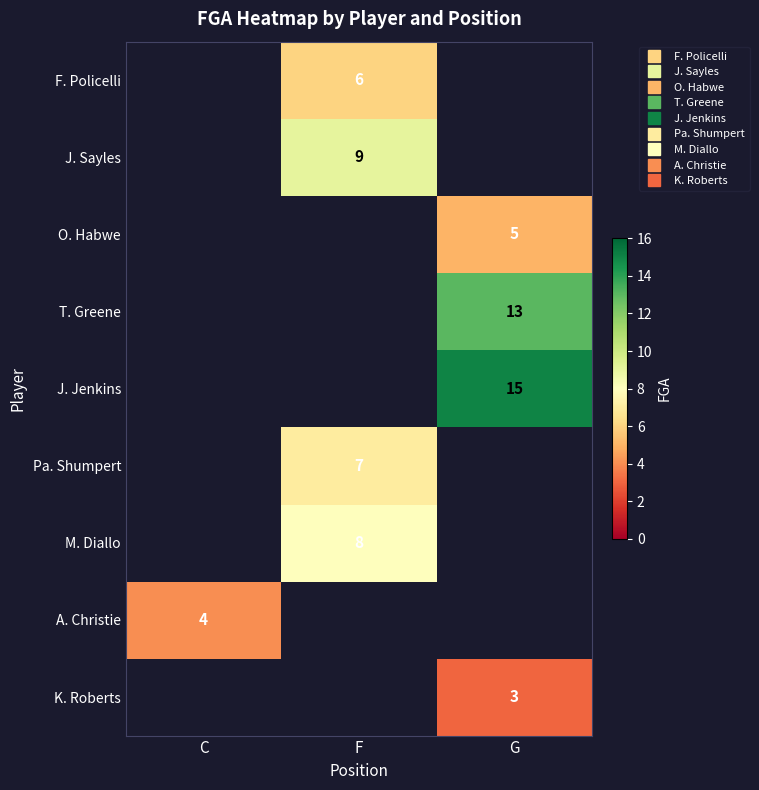

Is the value of A. Christie at C greater than the value of O. Habwe at G?

No